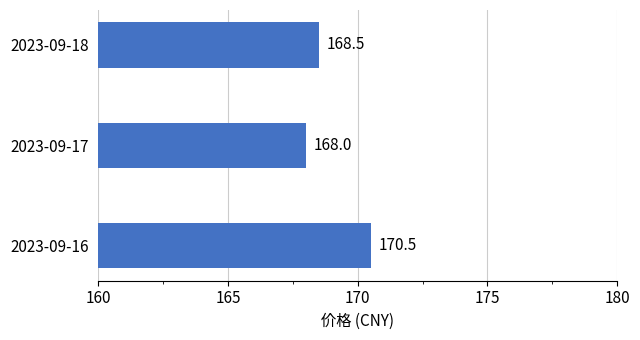

What is the sum of the values at 2023-09-16 and 2023-09-18?

339.0